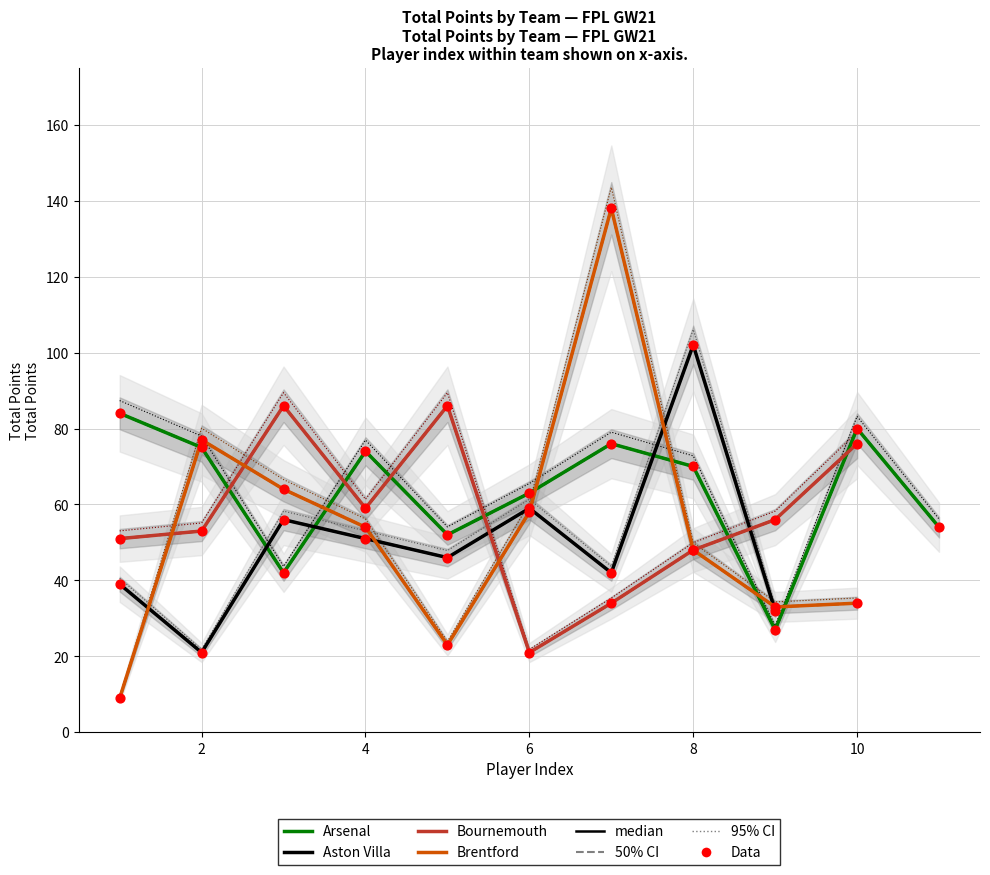

Which series has the largest total across all categories?

Arsenal